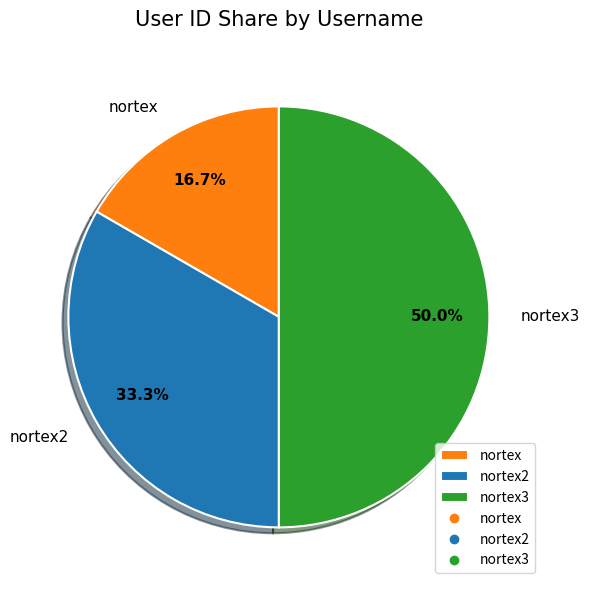

What is the largest slice in the pie chart?

nortex3